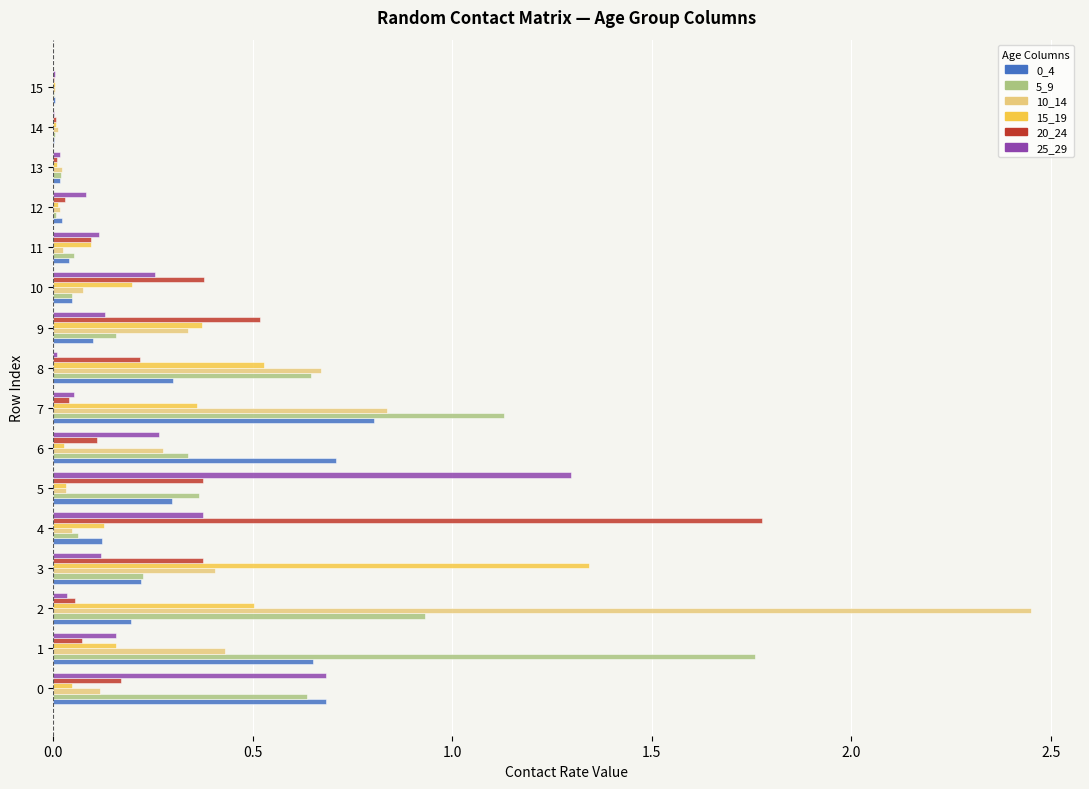

The value of 10_14 at 14 is 0.0. True or false?

True